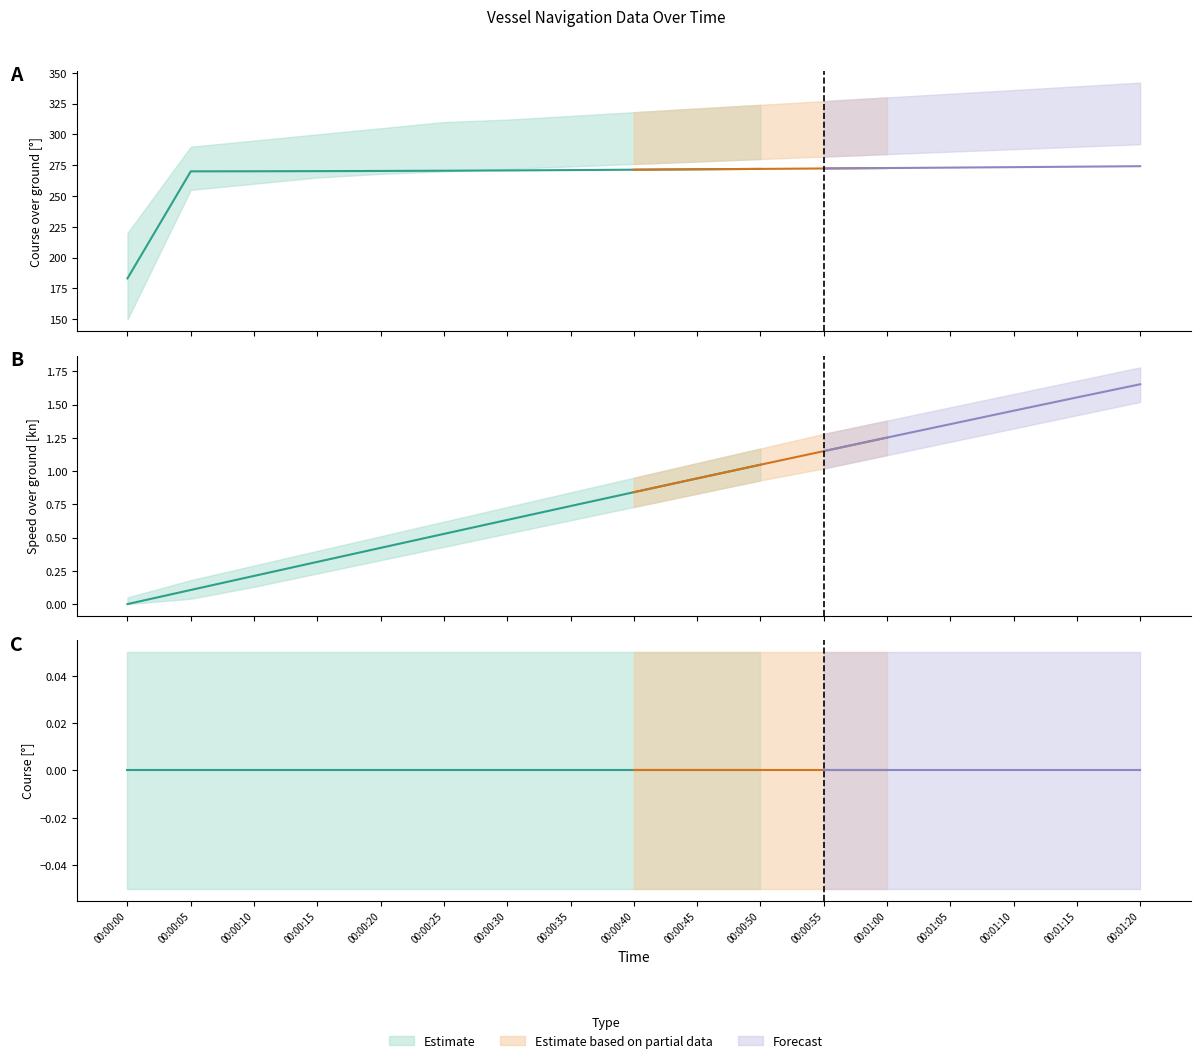

How many lines are shown in the chart?

3